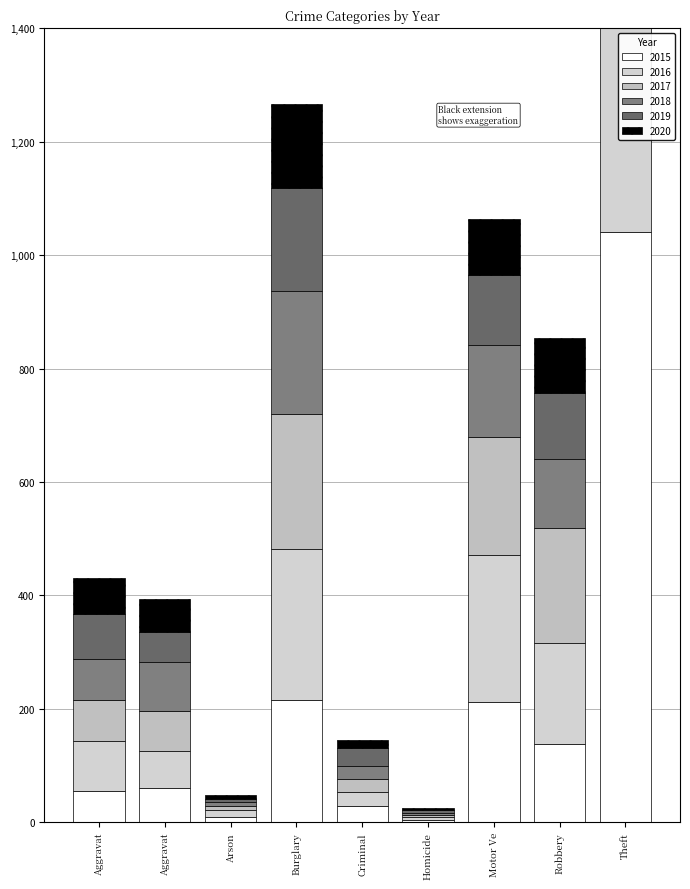

Is the value of 2019 at Arson greater than the value of 2015 at Burglary?

No